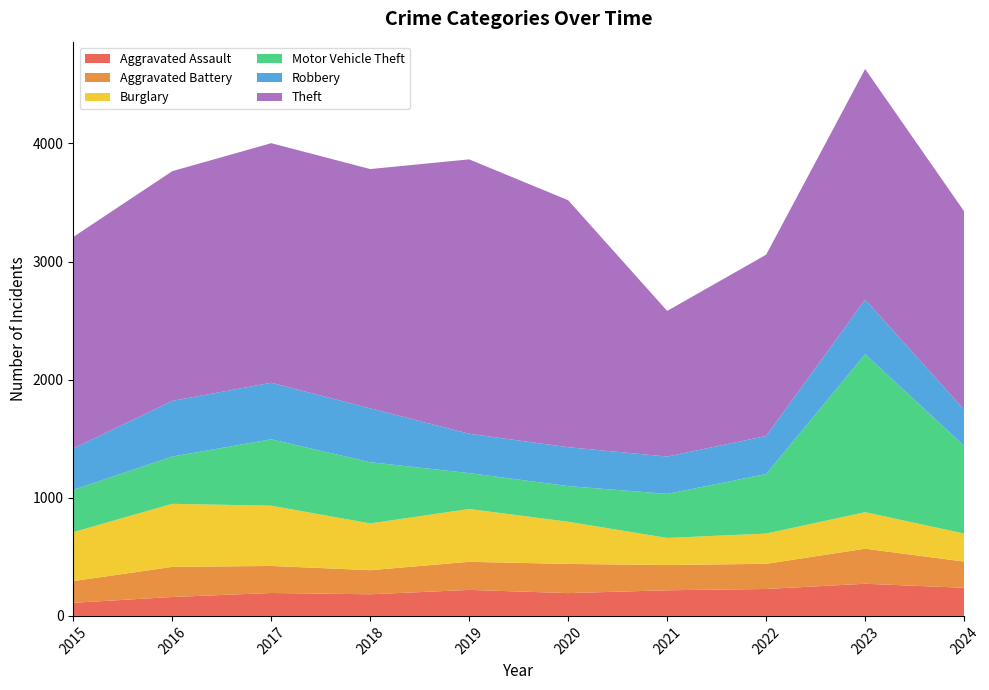

Reading left to right, what are all the values shown in this chart?

Aggravated Assault: 111	160	194	183	220	193	217	228	272	238
Aggravated Battery: 184	255	229	204	238	247	214	213	297	222
Burglary: 414	534	510	396	447	357	229	256	309	237
Motor Vehicle Theft: 358	400	562	518	304	302	373	504	1338	743
Robbery: 351	471	479	456	333	329	316	322	462	306
Theft: 1790	1945	2028	2026	2323	2091	1233	1535	1952	1679